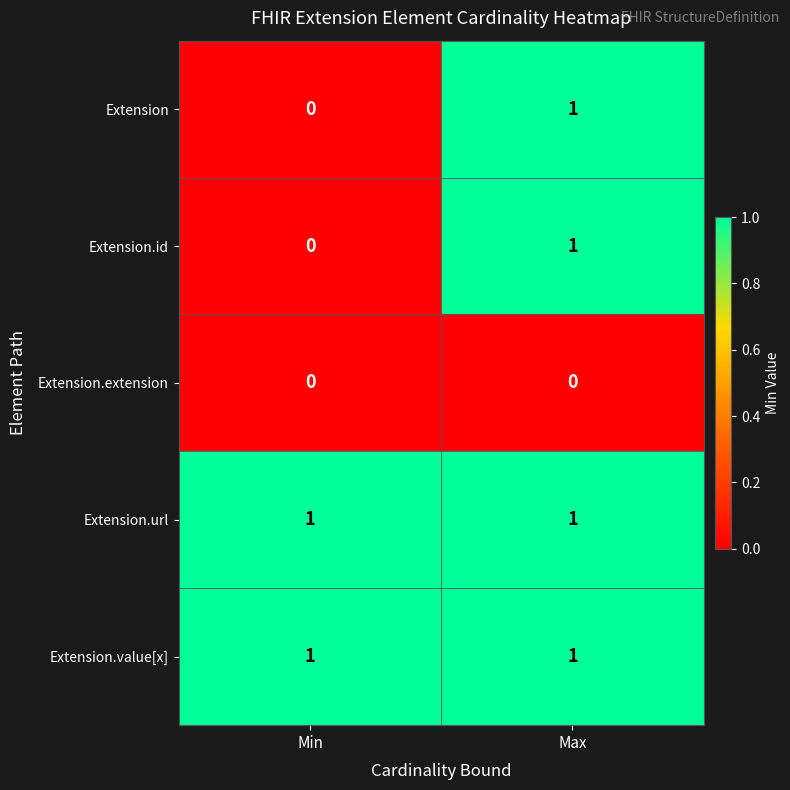

The Extension.value[x] series shows 2 at Max. True or false?

False